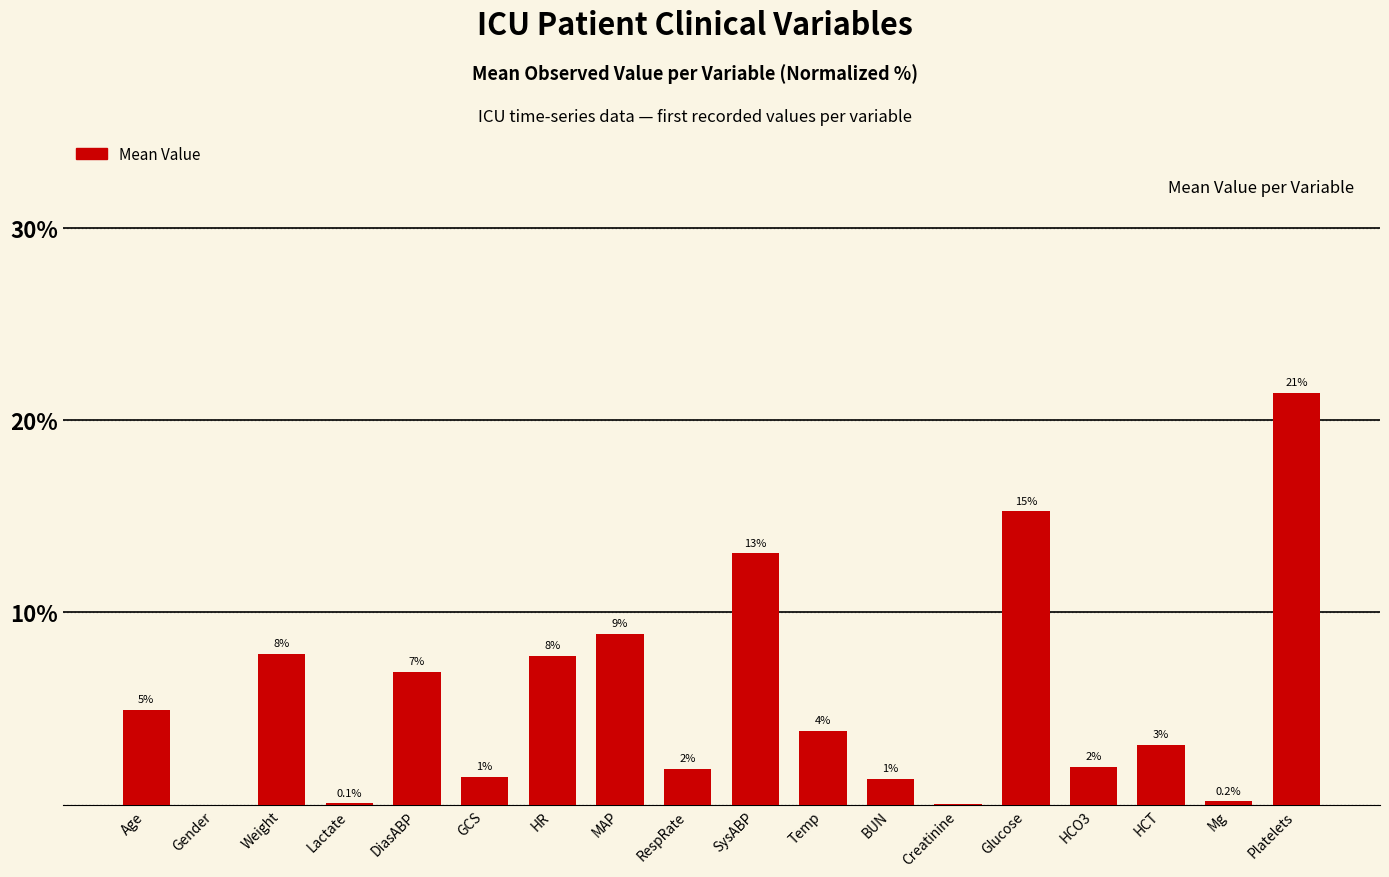

True or false: the data shows 0.0 at Creatinine.

True